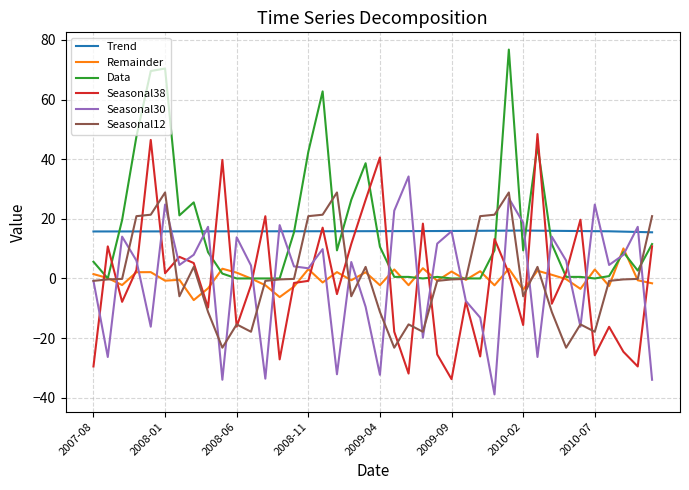

What is the maximum value shown in the chart?

76.8